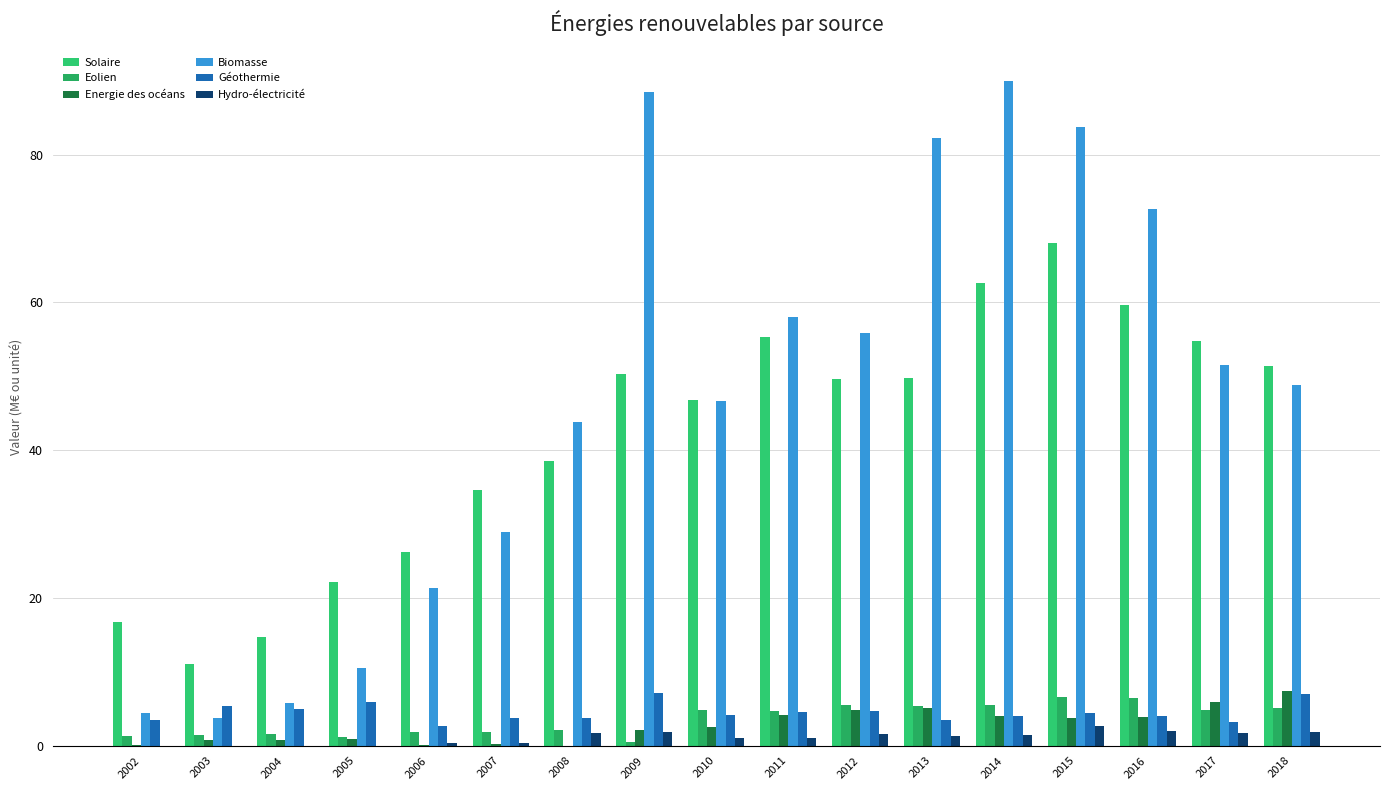

What is the value of the Géothermie bar at the 5th from the left?

2.7